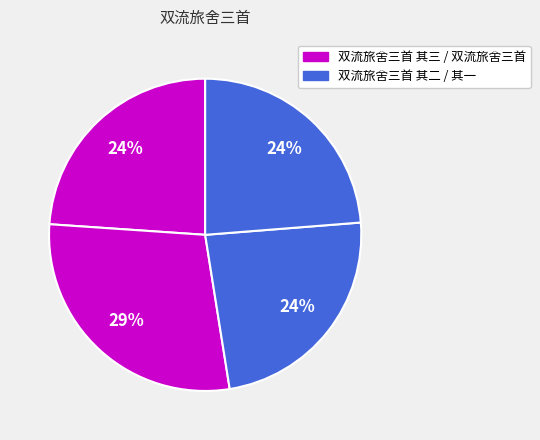

Count the number of slices in the pie.

4